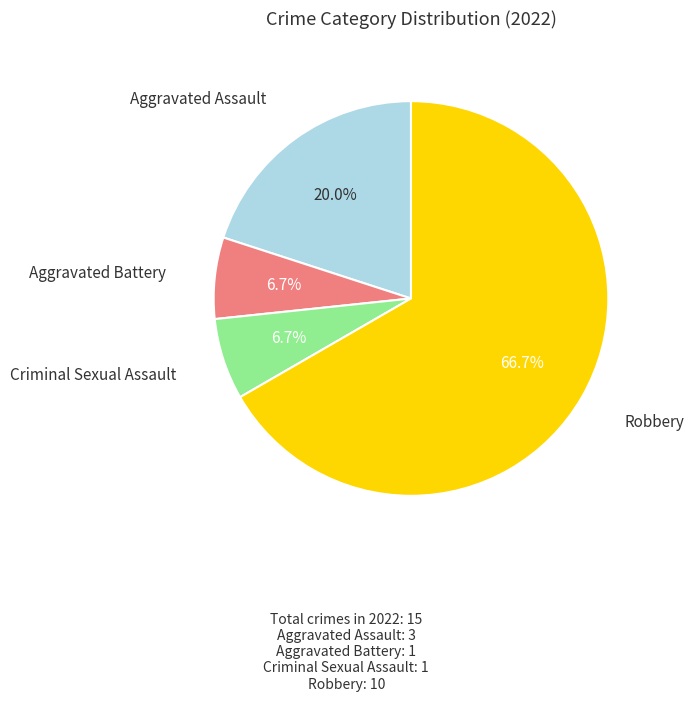

To the nearest percent, what is the combined percentage of Aggravated Assault and Aggravated Battery?

27%